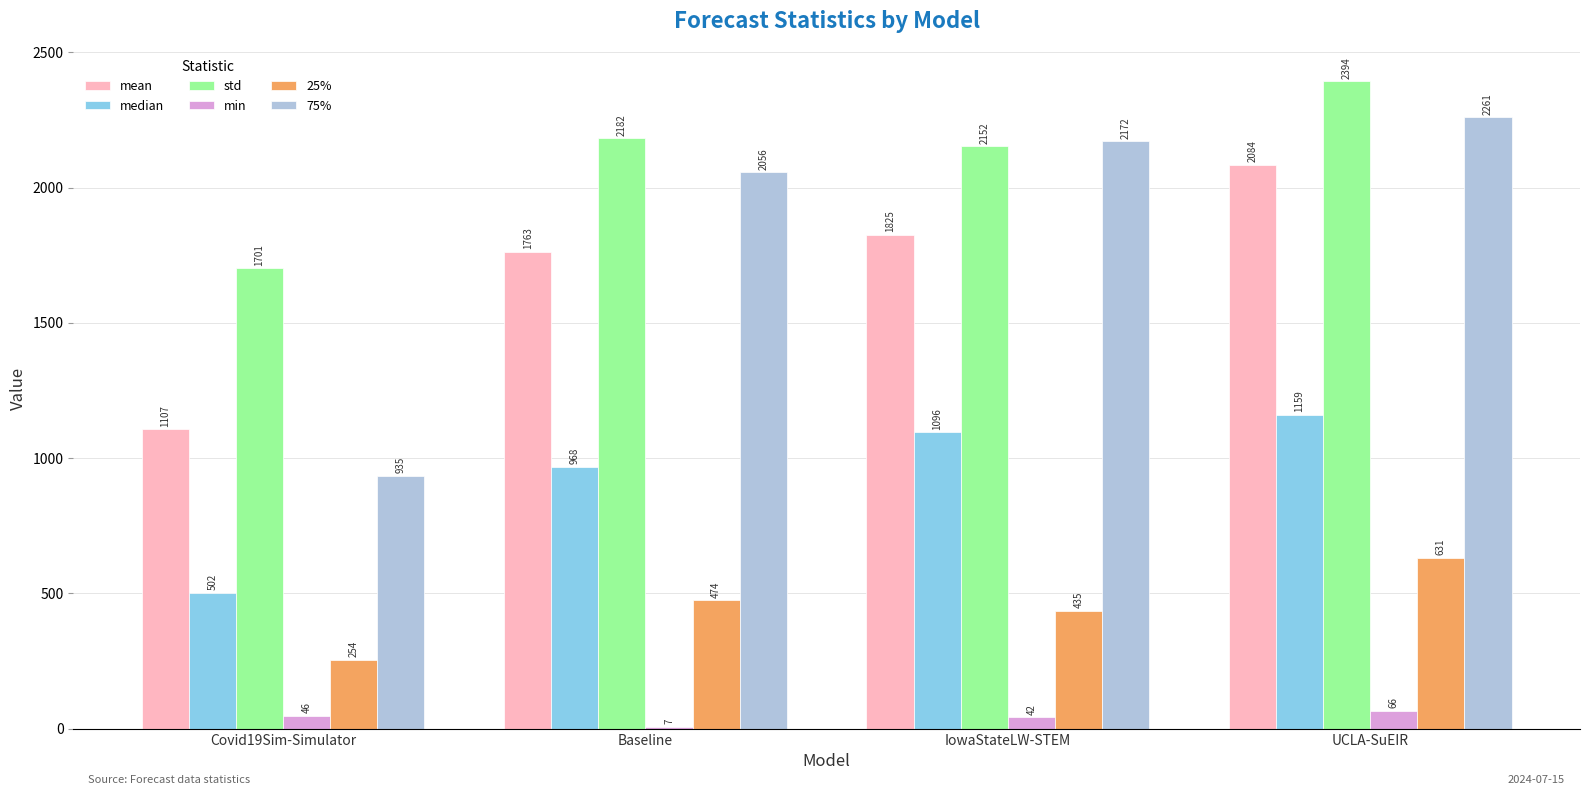

Where is mean nearest to the value 1595?

Baseline